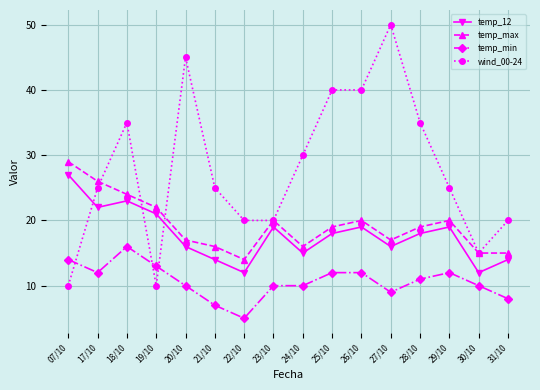

At which label does wind_00-24 reach its peak?

27/10